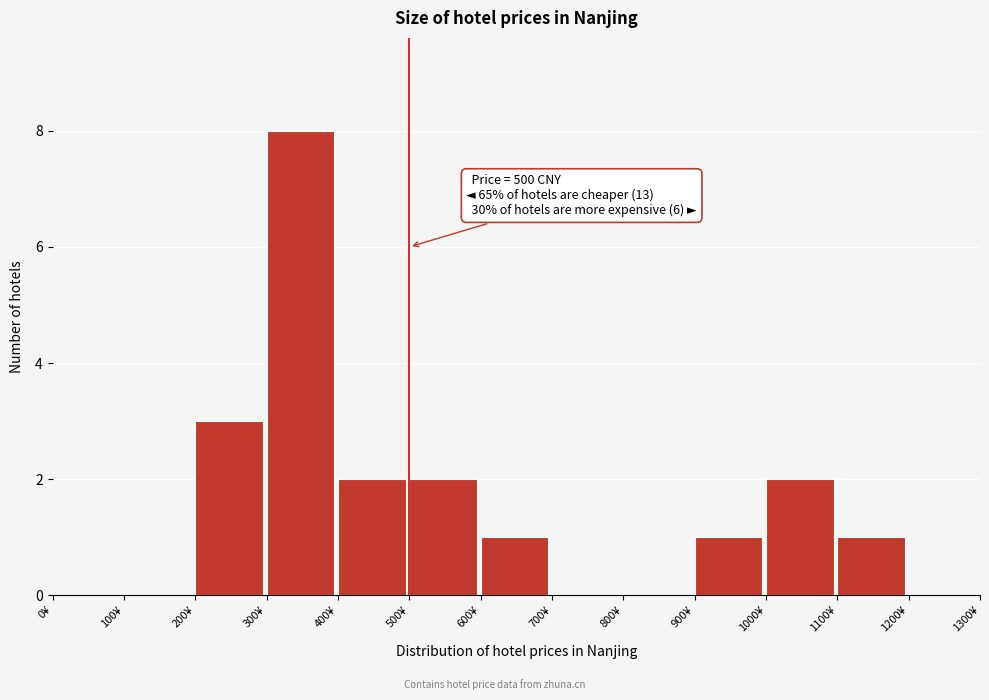

Which range on the x-axis has the tallest bar?

300 to 400